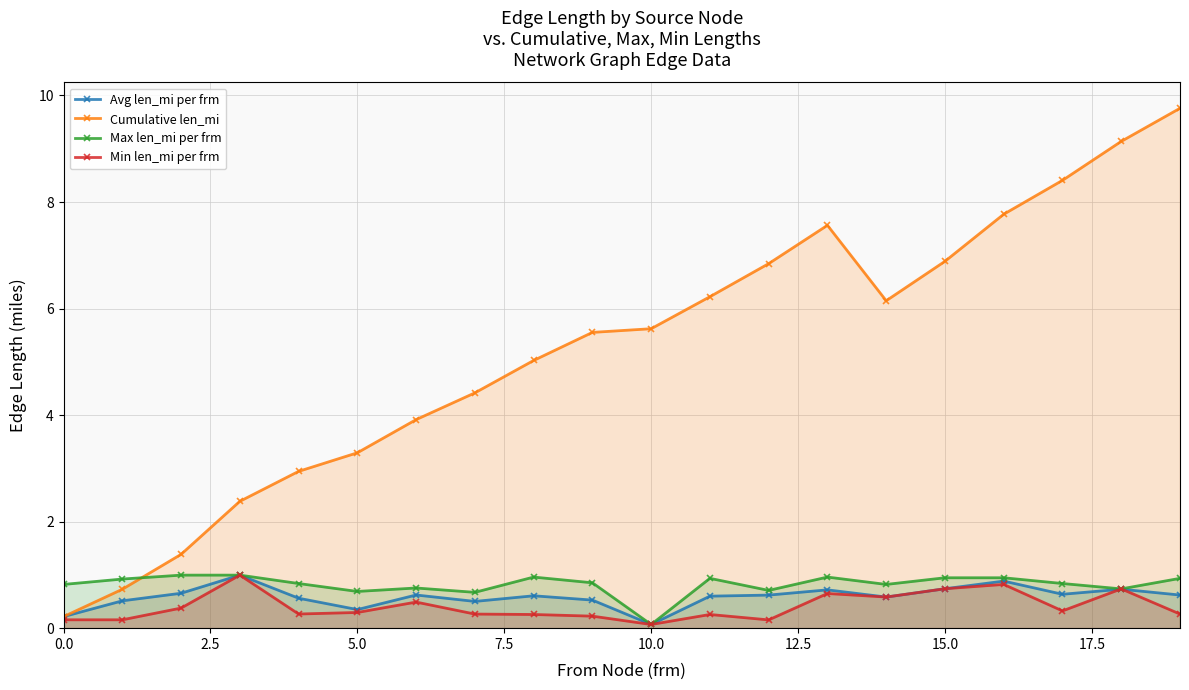

At which category is the sum across all series the highest?

19